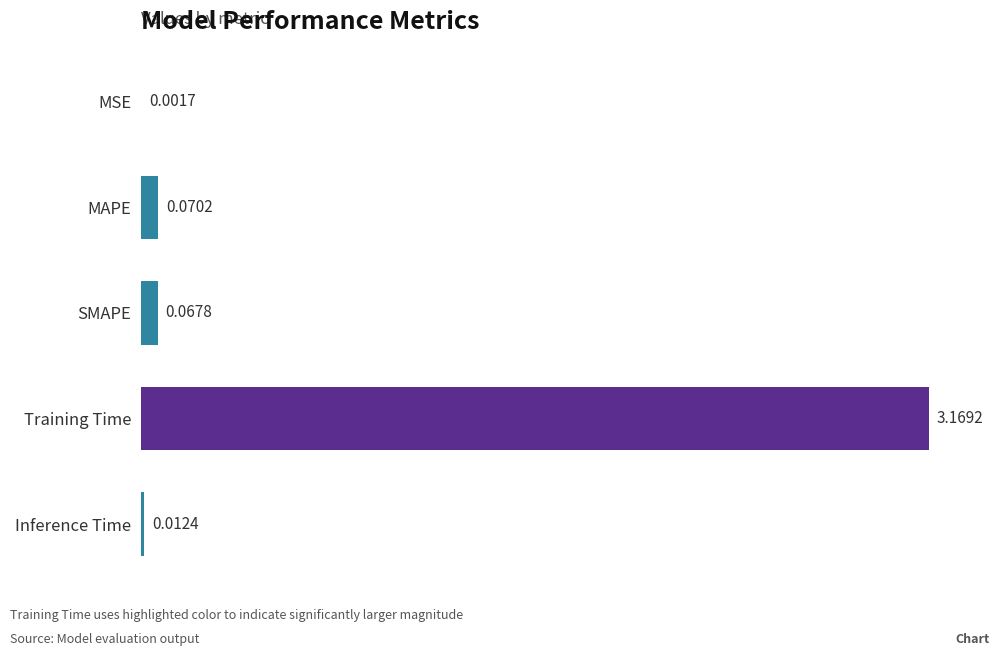

At which label is the value closest to 1?

MAPE